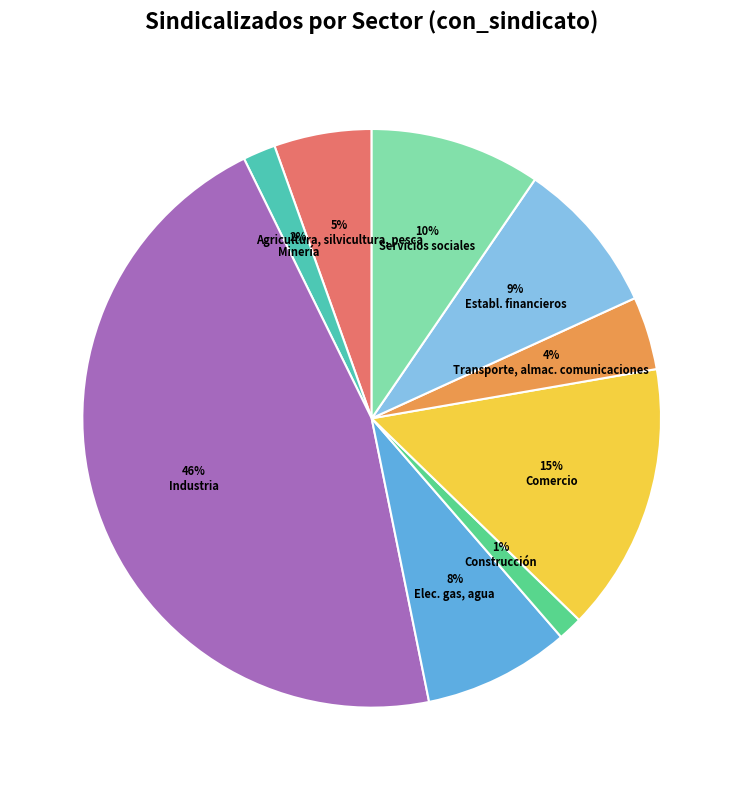

Is there any slice that represents more than half of the pie?

No